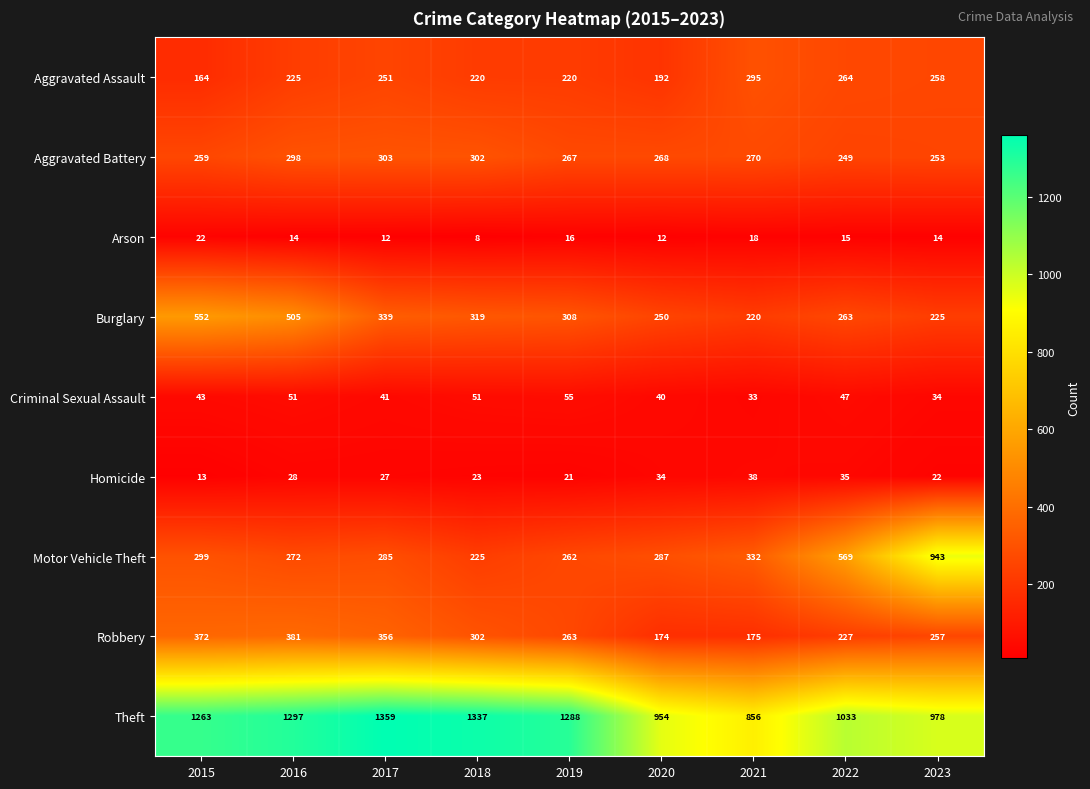

Which series has the widest spread of values?

Motor Vehicle Theft